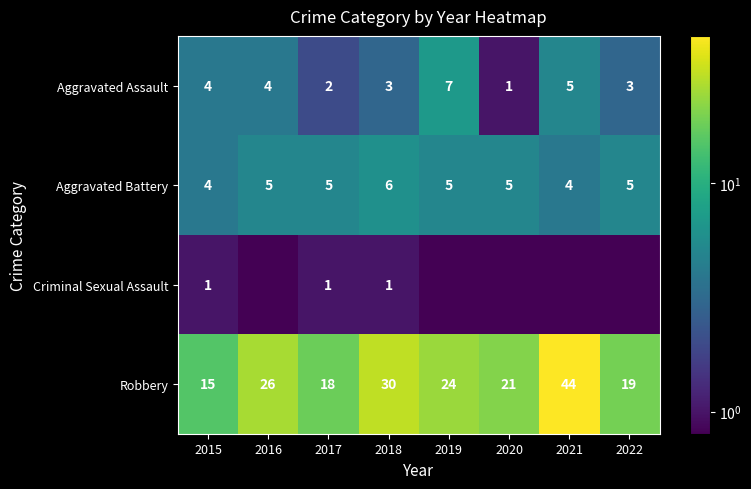

At 2019, list the series in order from smallest to largest.

Criminal Sexual Assault, Aggravated Battery, Aggravated Assault, Robbery